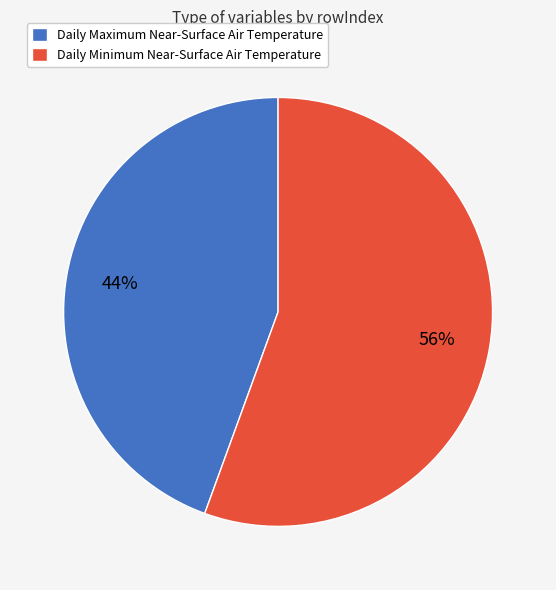

How many slices are in this pie chart?

2